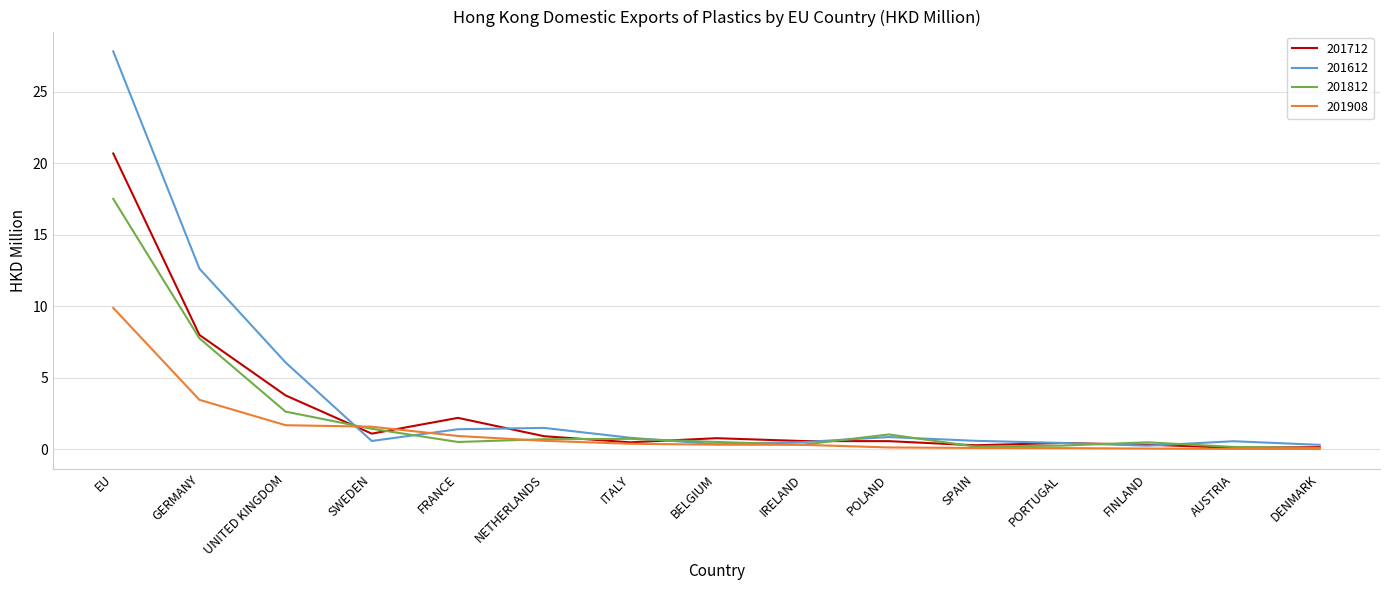

At how many categories does at least one series exceed 18?

1